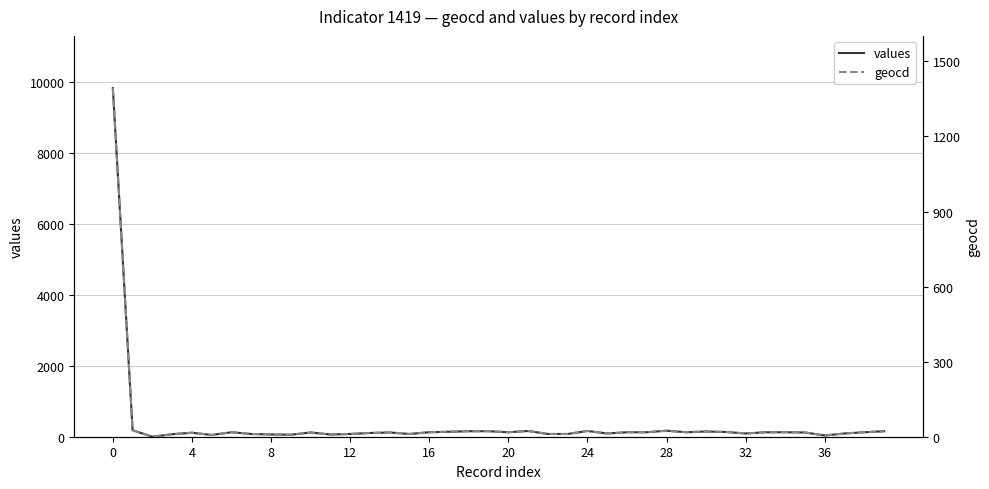

At how many categories does at least one series exceed 1033?

1